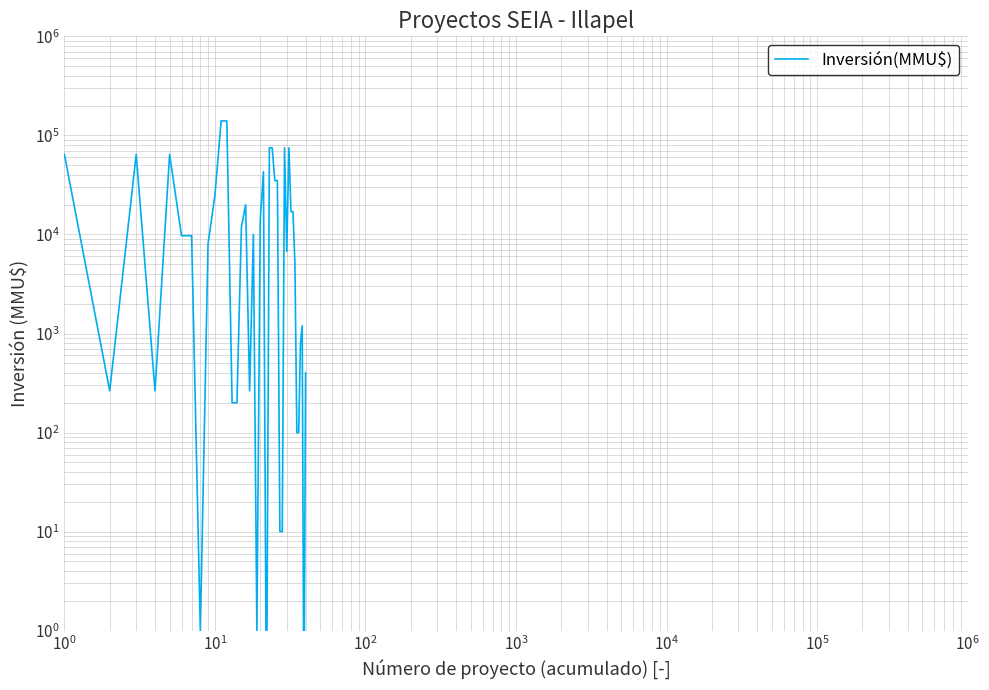

How many interior local valleys (lower than both neighbors) does the data have?

8